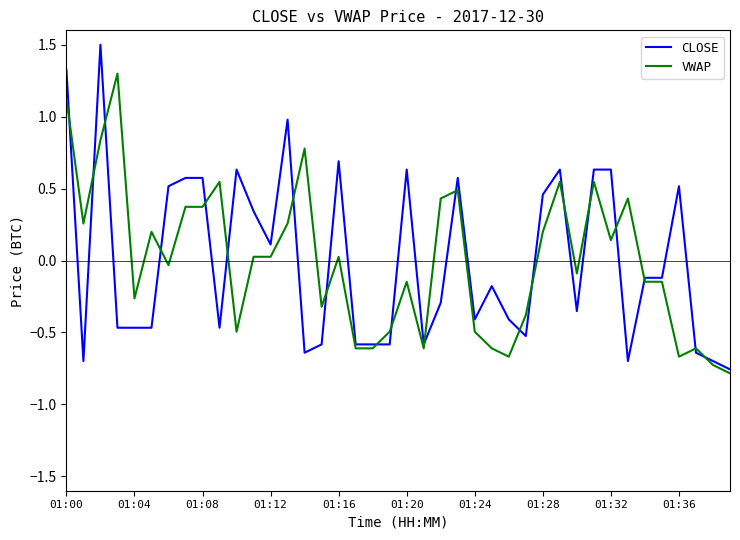

What is the highest value of the CLOSE series?

1.5